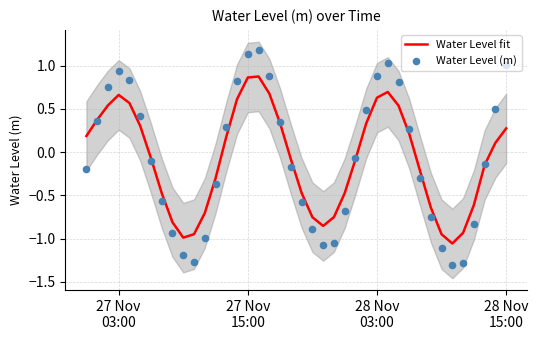

Which series has the largest total across all categories?

Water Level (m)